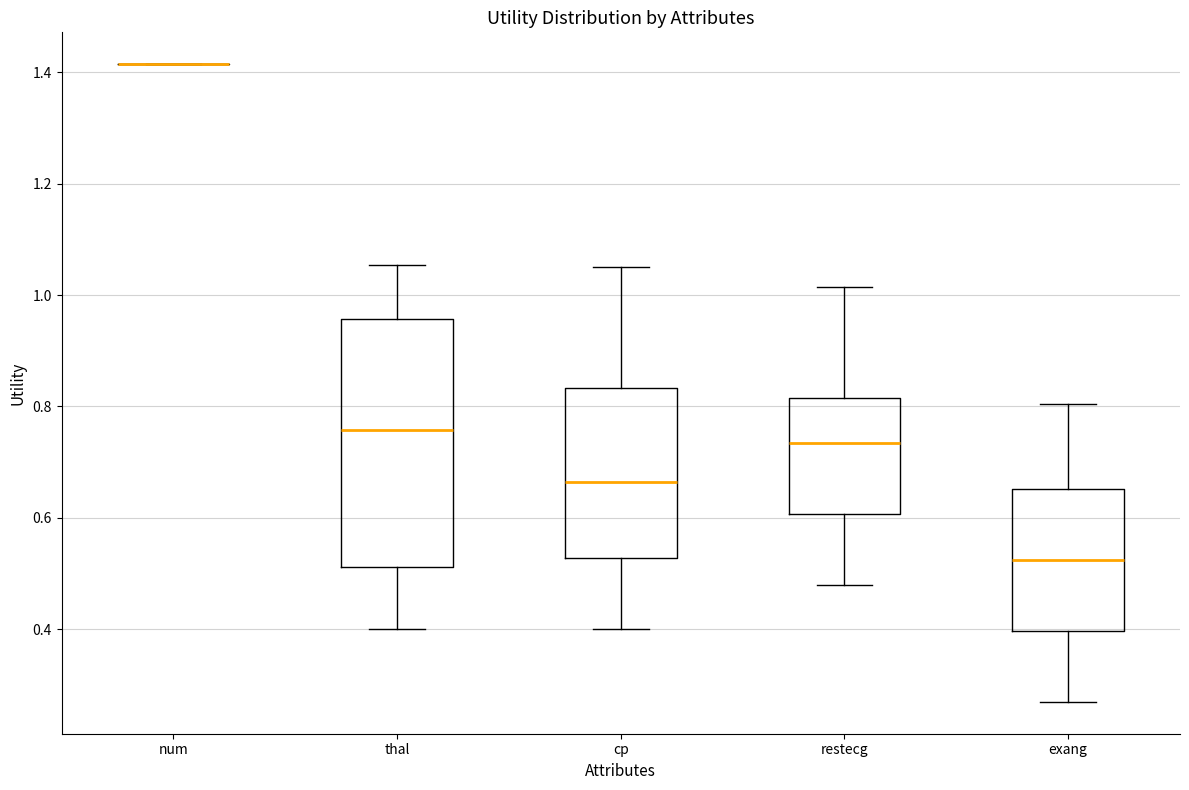

Reading left to right, read every box against the y-axis: the position of its median line, the range the box covers, and the ends of its whiskers. The values are not printed on the chart, so give them approximately, as read against the axis.

num: box collapsed to a line at 1.42, whiskers 1.42 to 1.42
thal: median 0.76, box 0.52 to 0.96, whiskers 0.40 to 1.06
cp: median 0.66, box 0.52 to 0.84, whiskers 0.40 to 1.06
restecg: median 0.74, box 0.60 to 0.82, whiskers 0.48 to 1.02
exang: median 0.52, box 0.40 to 0.66, whiskers 0.28 to 0.80